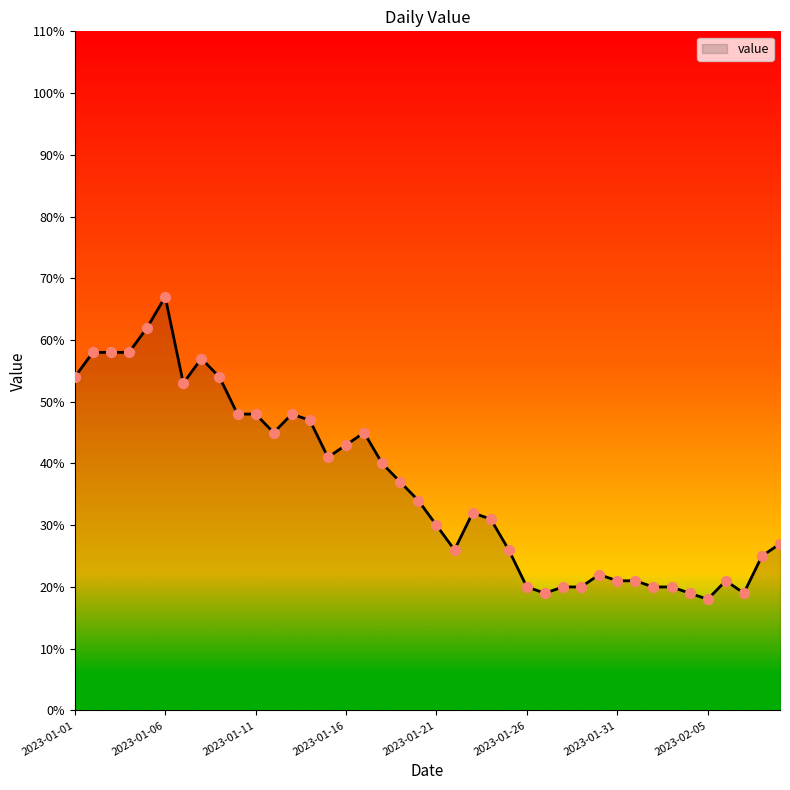

What is the maximum value shown in the chart?

67